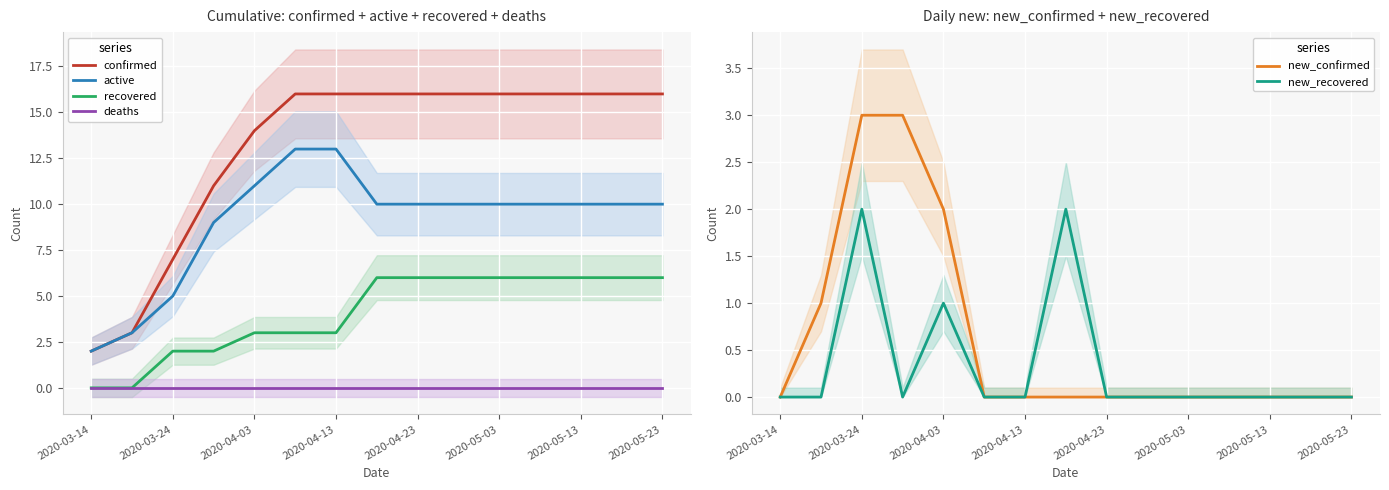

Which category has the lowest value in the confirmed series?

2020-03-14